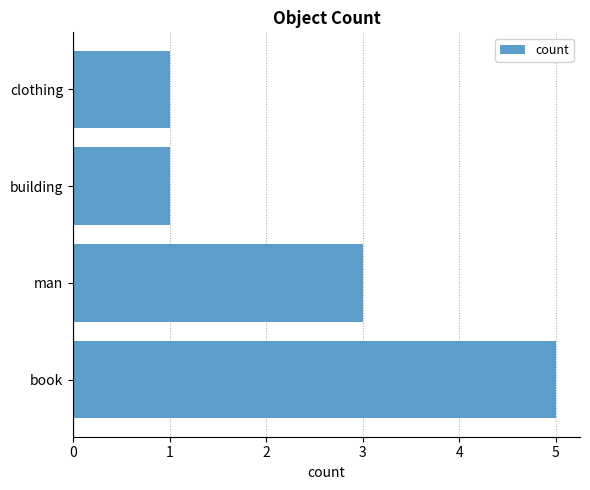

What is the minimum value shown in the chart?

1